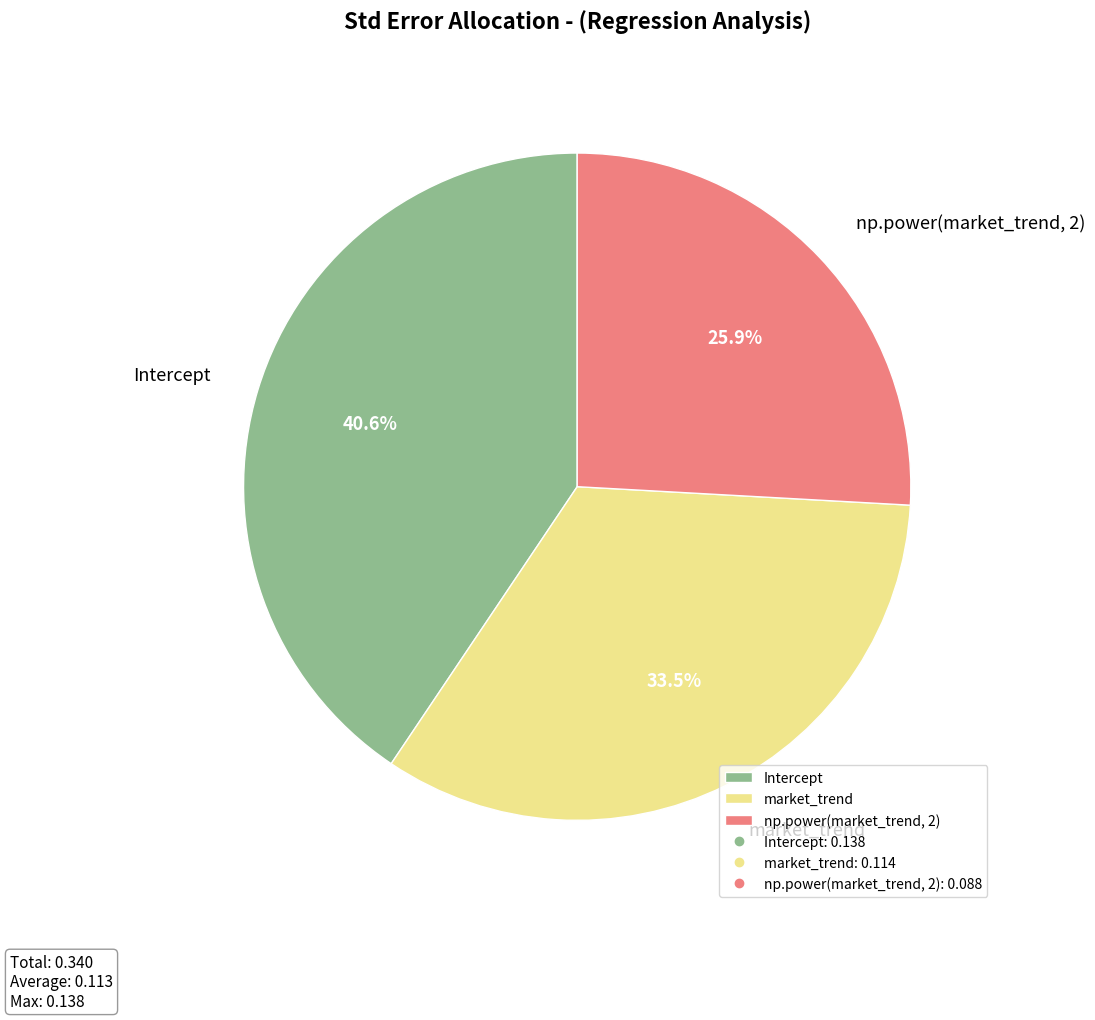

What is the smallest slice in the pie chart?

np.power(market_trend, 2)